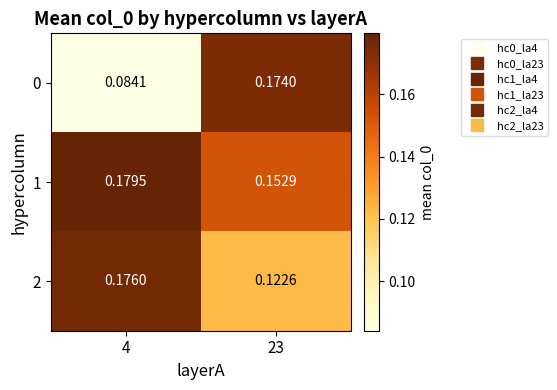

Is the value of 1 at 4 greater than the value of 0 at 4?

Yes